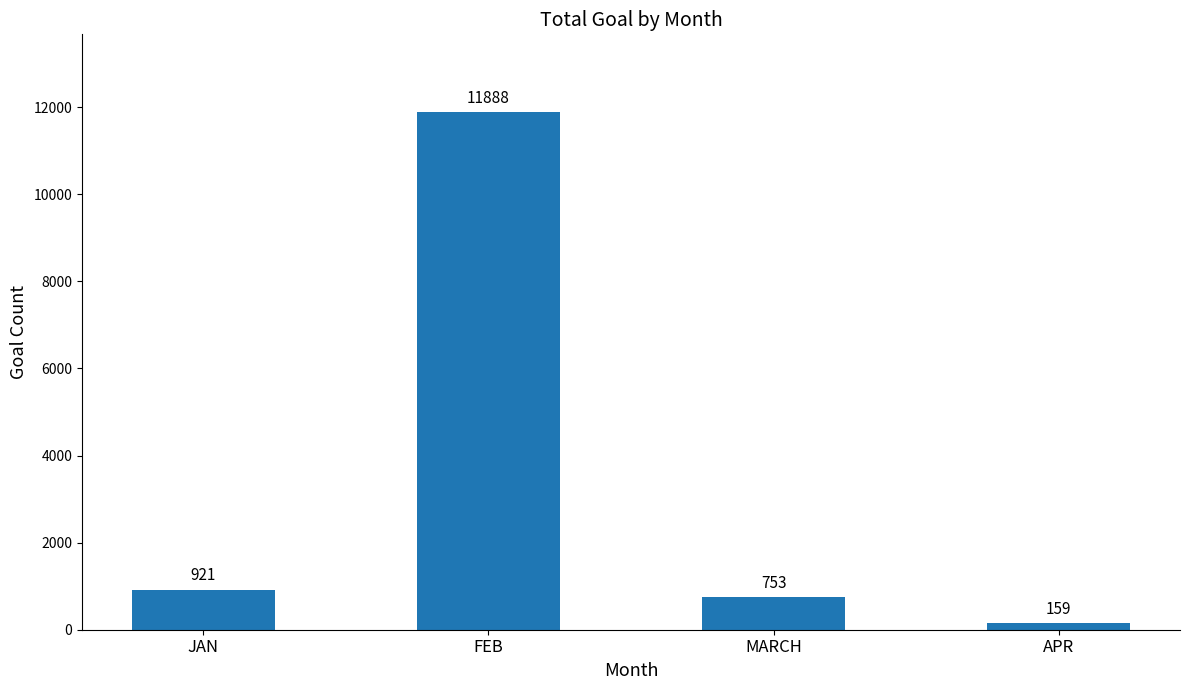

What is the sum of the values at FEB and APR?

12047